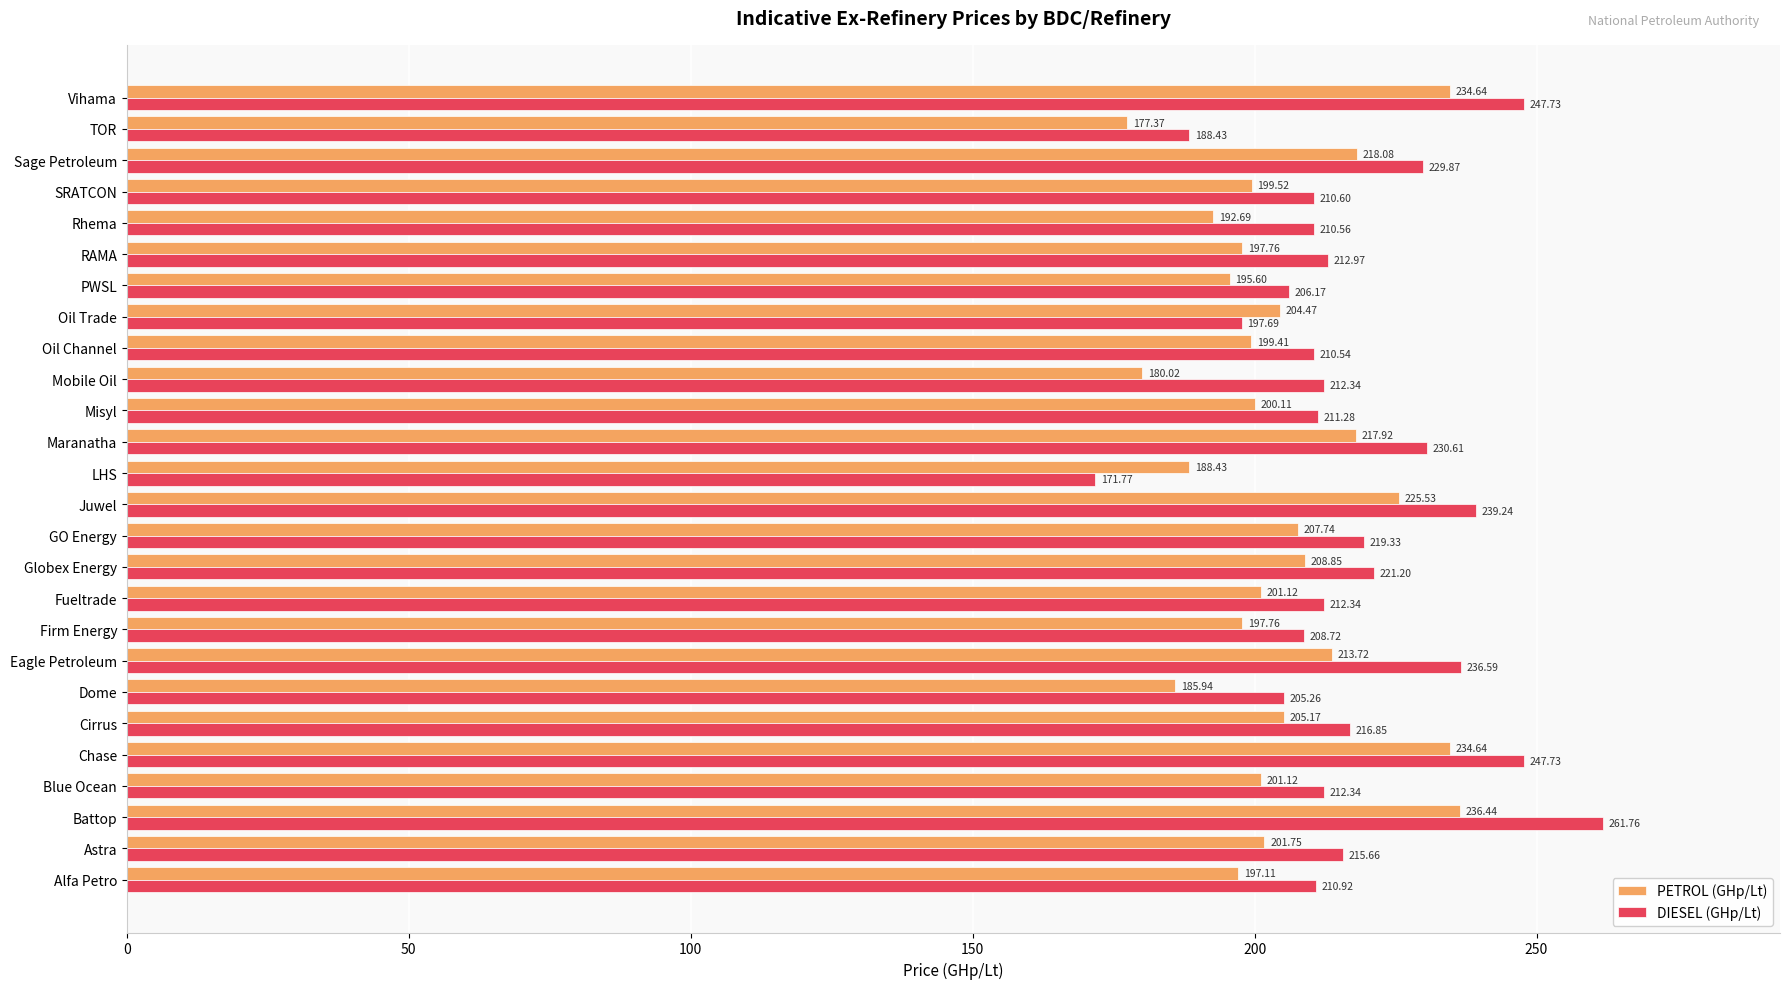

At which category is the sum across all series the highest?

Battop